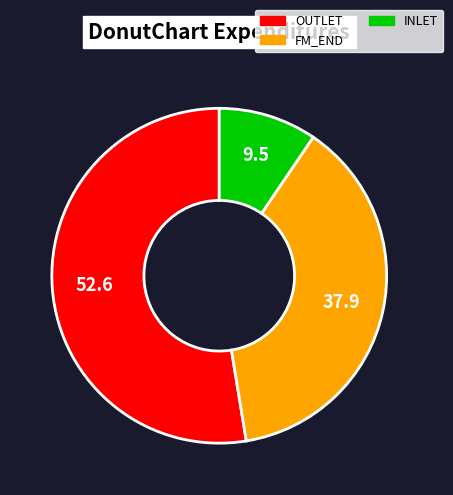

How many segments does this pie chart have?

3